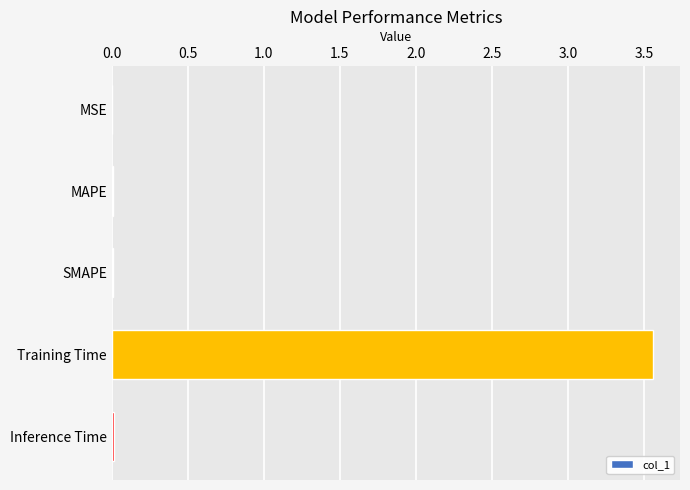

At which category does the chart reach its peak across all series?

Training Time